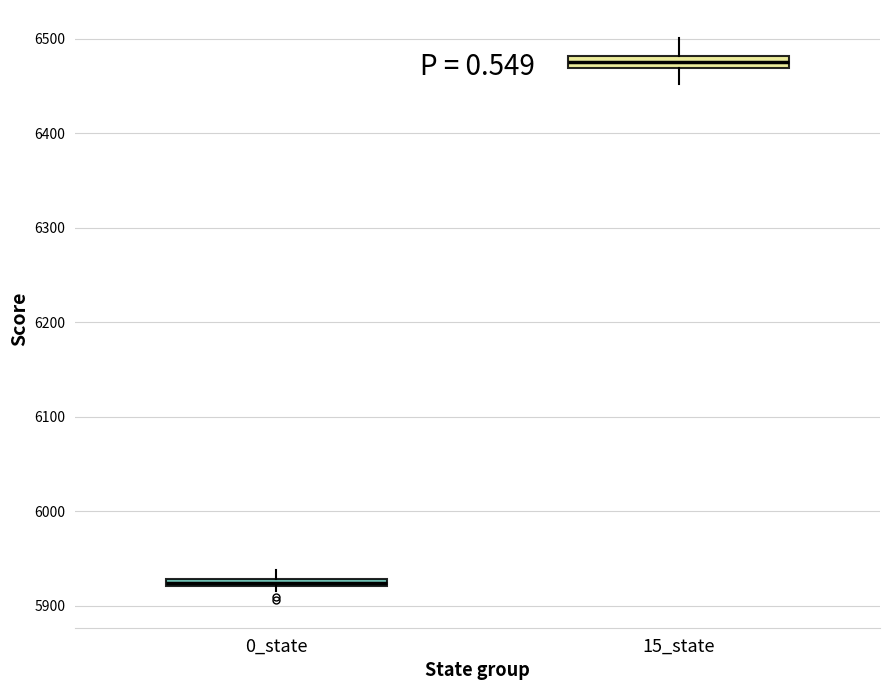

Where is the lower edge of the box for 15_state on the y-axis? The values are not printed on the chart, so give them approximately, as read against the axis.

6470